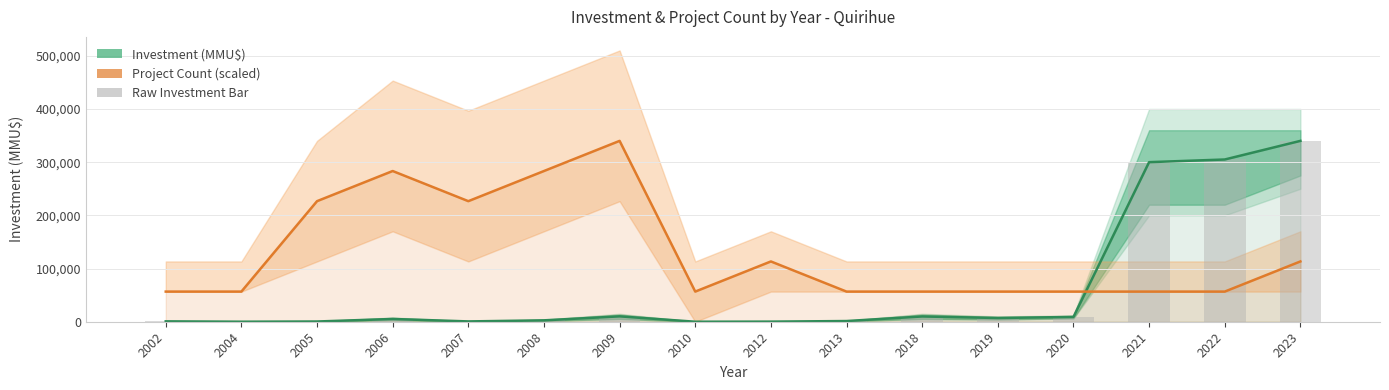

The value of Investment (MMU$) at 2013 is 1761.6. True or false?

False